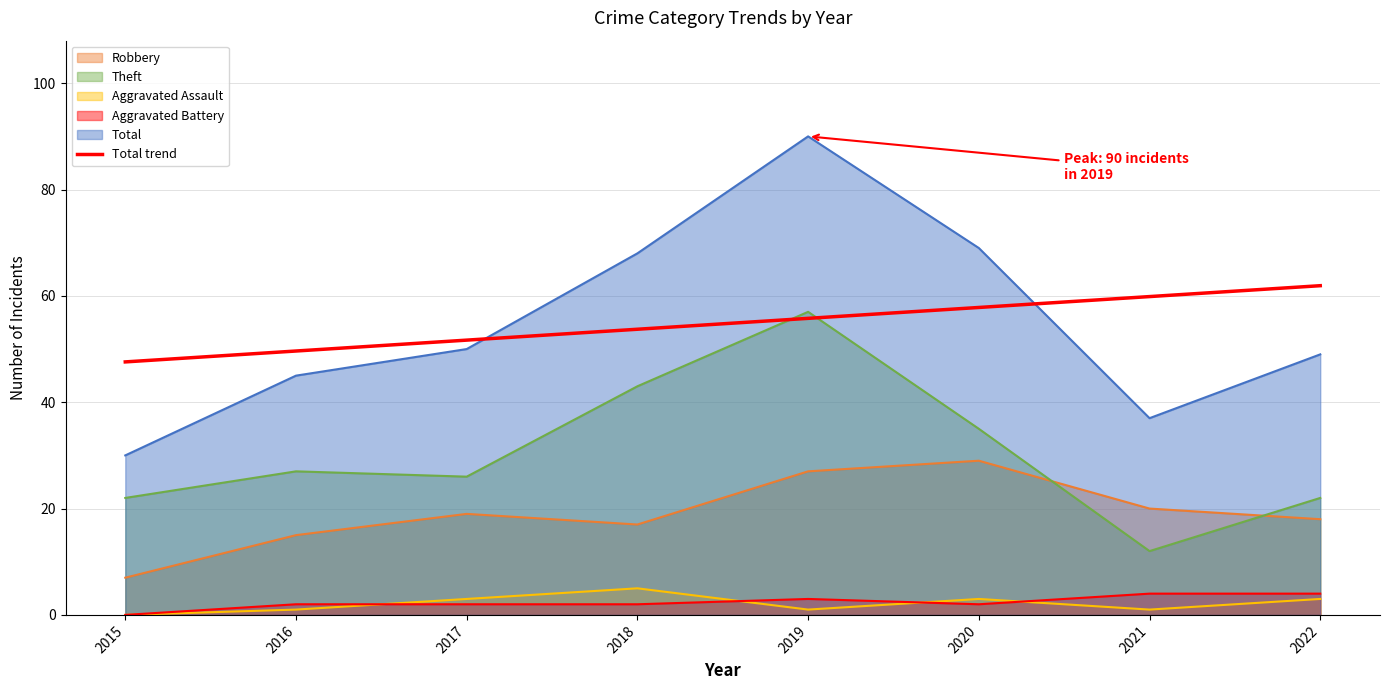

Where is the first local maximum for Theft?

2016